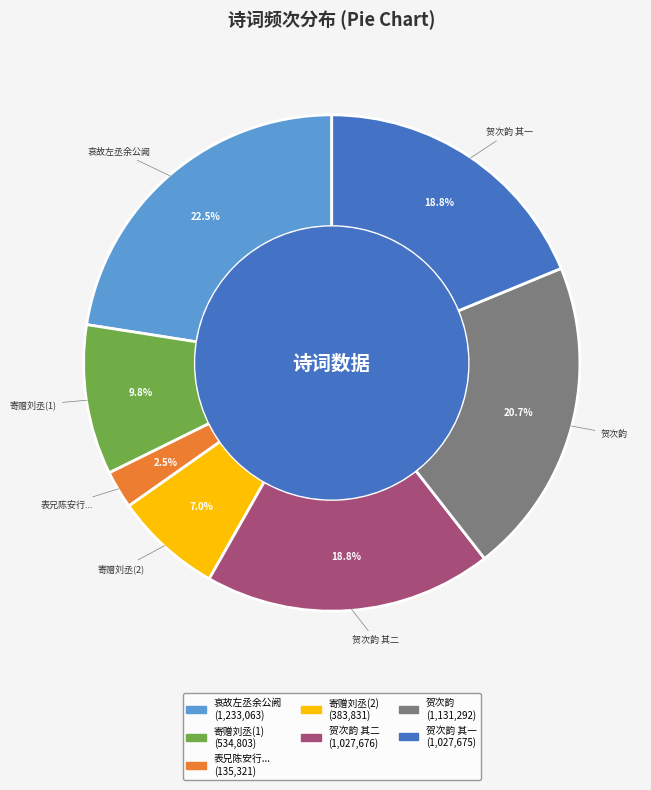

Is there any slice that represents more than half of the pie?

No